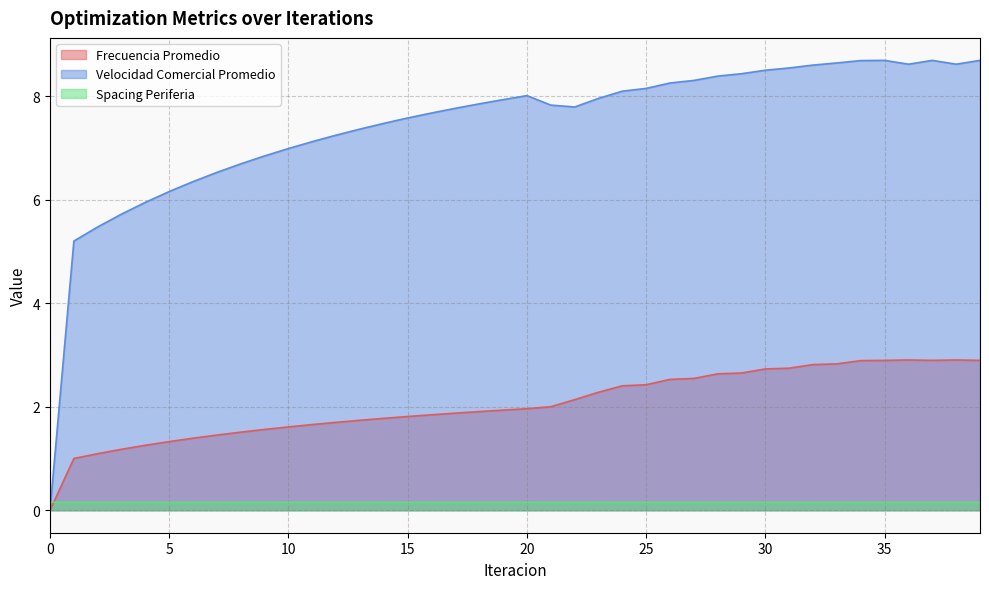

Which series has the widest spread of values?

Velocidad Comercial Promedio